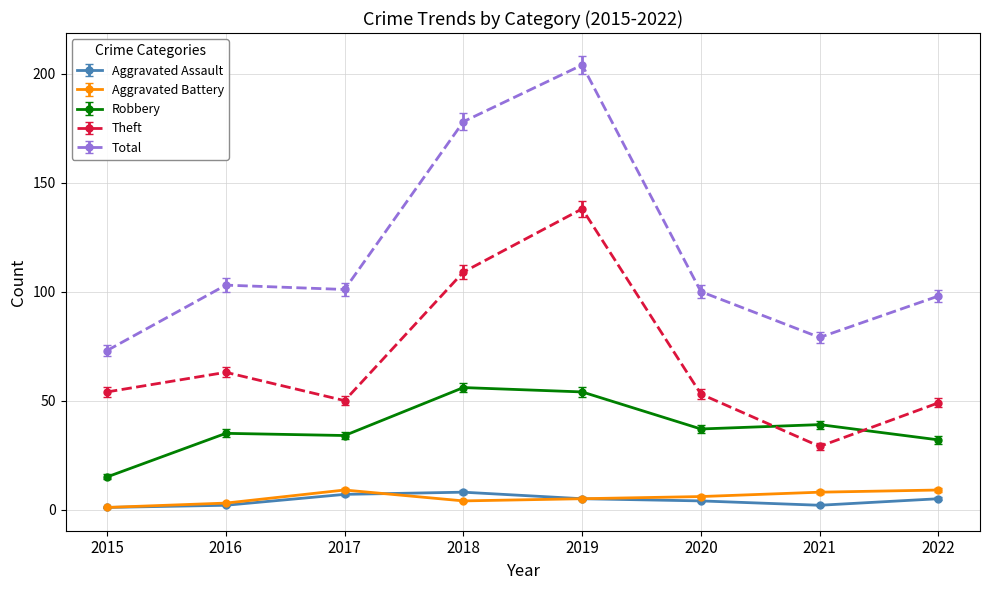

Between 2016 and 2019, which series saw the biggest shift?

Total